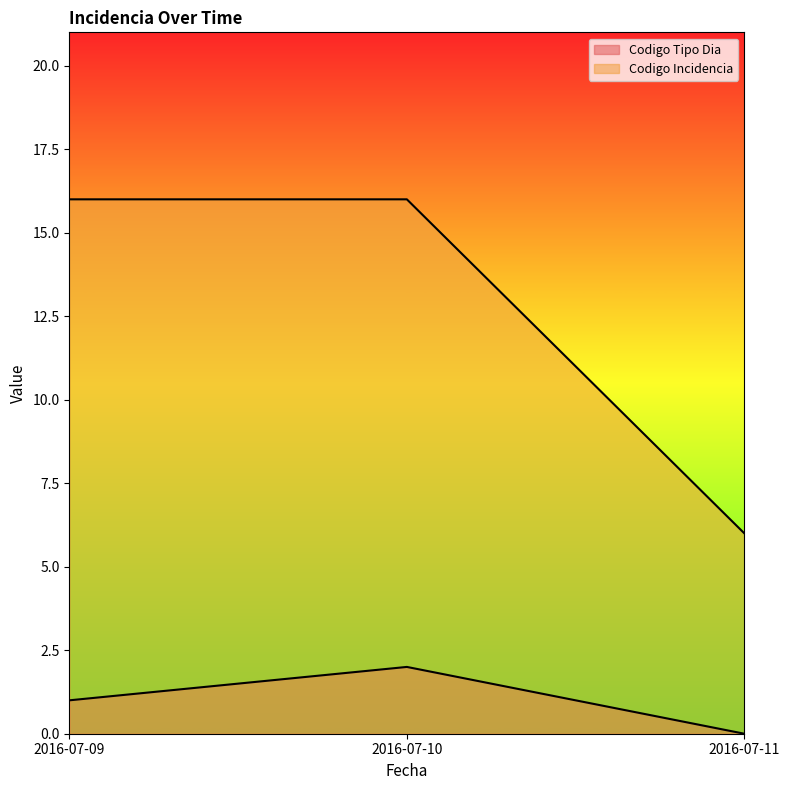

True or false: Codigo Incidencia has a value of 6 at 2016-07-11.

True